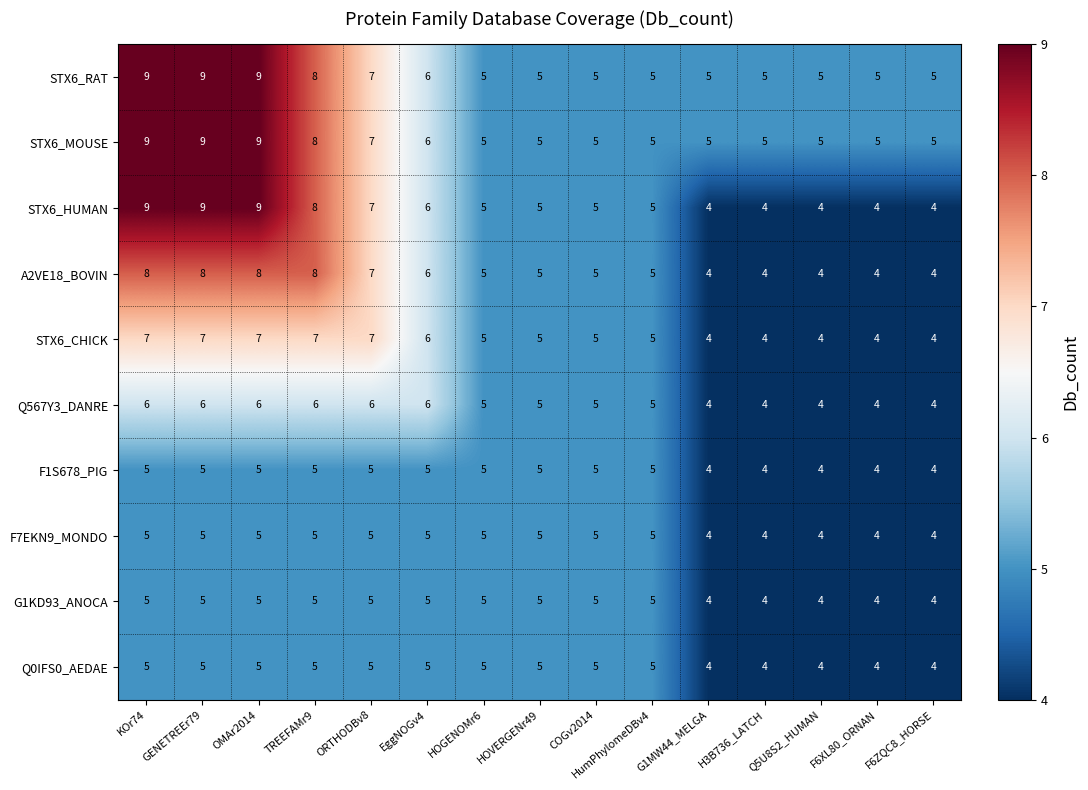

What is the spread (max minus min) of values at OMAr2014?

4